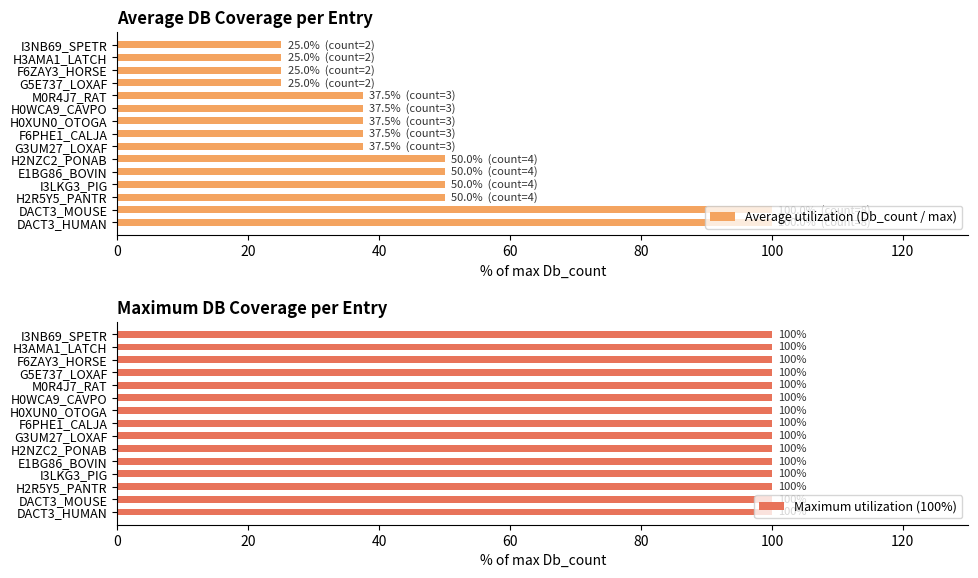

List the series in order of their peak value, lowest first.

Maximum utilization (100%), Average utilization (Db_count / max)